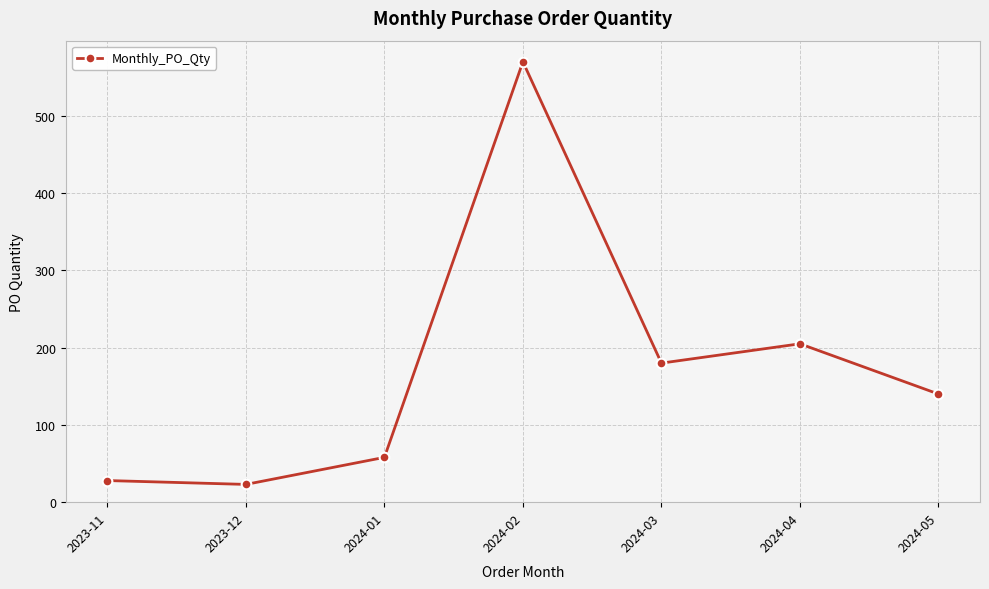

How many distinct data groups are displayed?

1